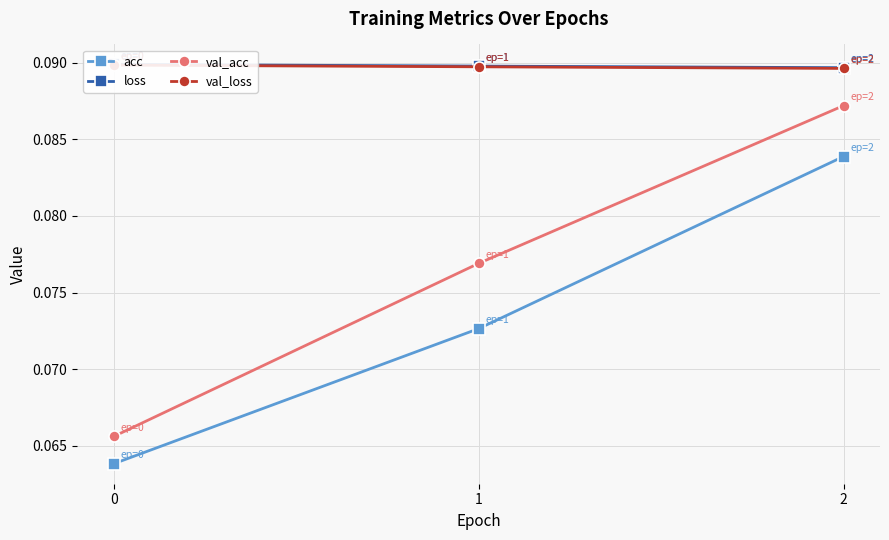

List the series in order of their peak value, highest first.

loss, val_loss, val_acc, acc